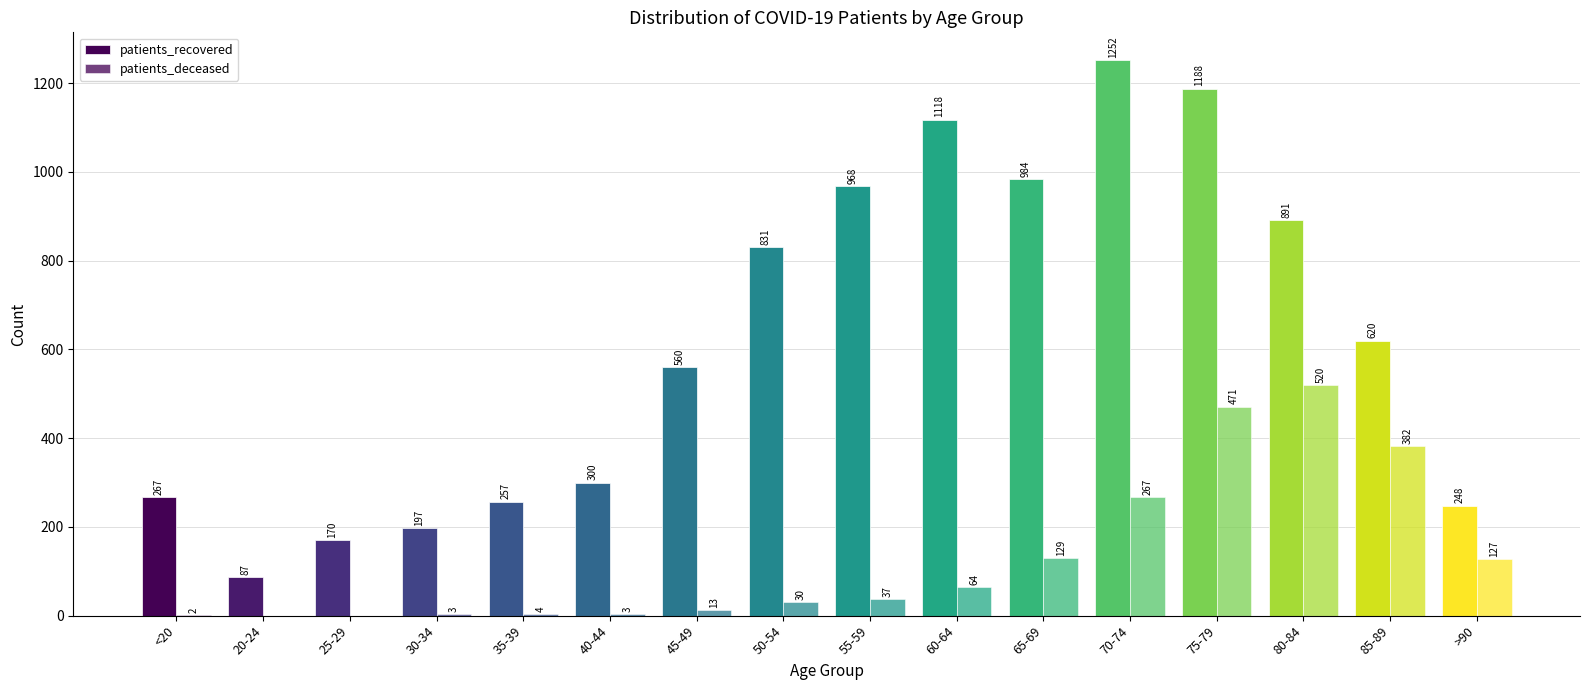

How many data points does each series have?

16